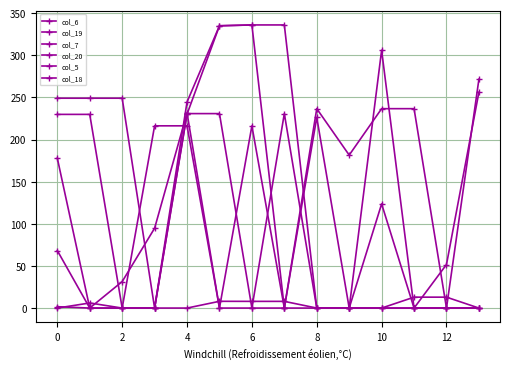

Is this an area chart (filled region under the line)?

No